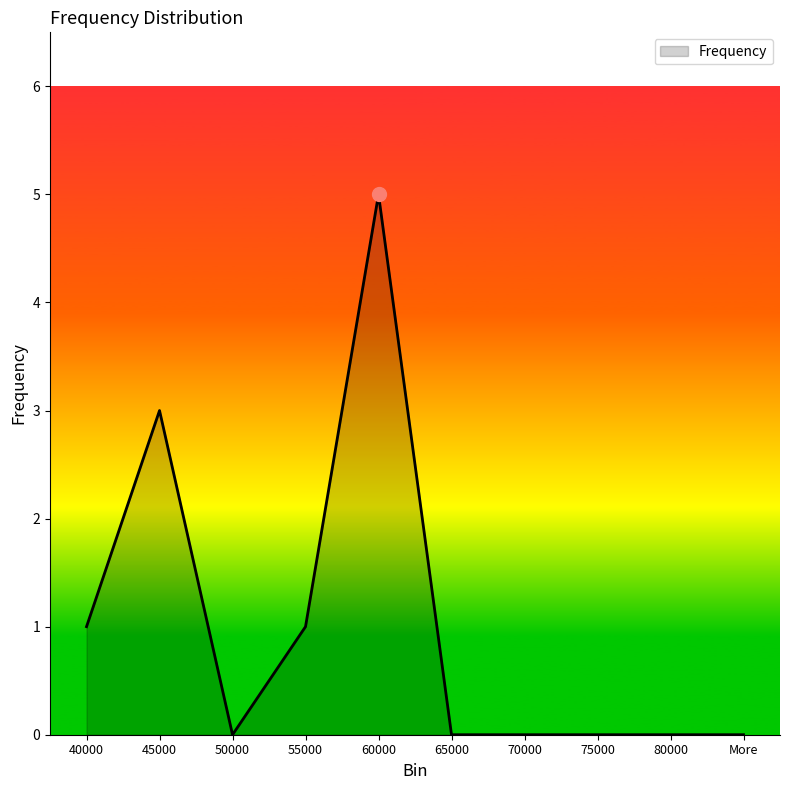

What position from the right is 45000?

9